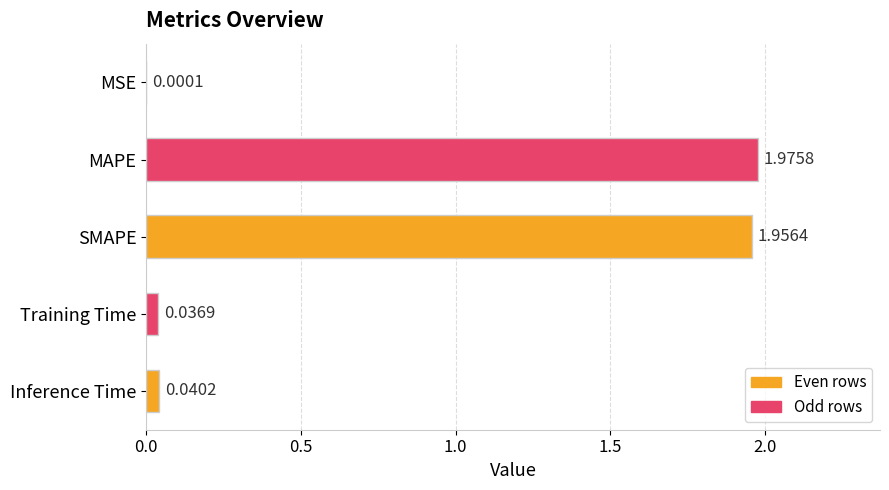

Which category has the highest value across all series?

MAPE